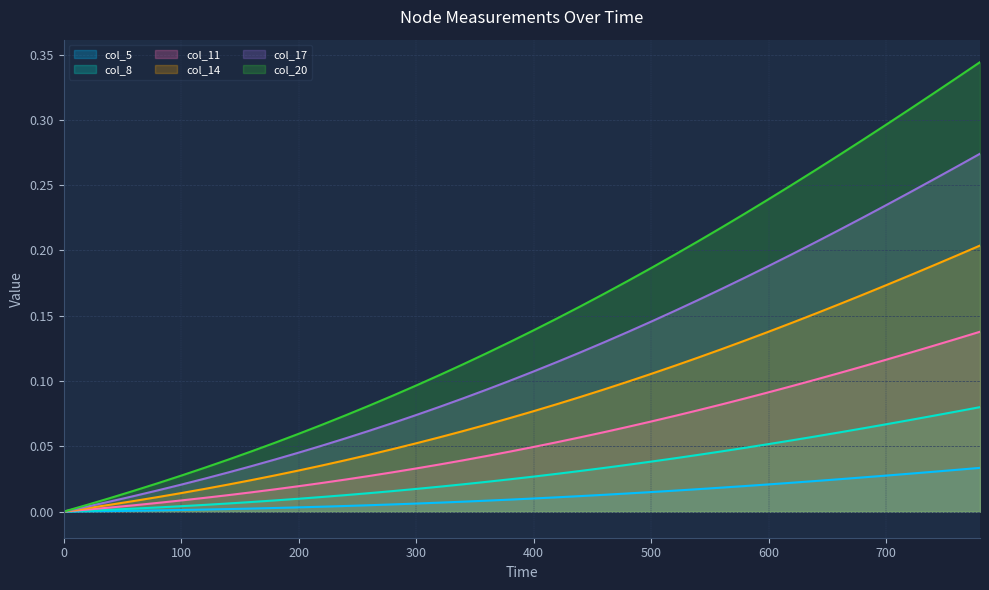

What is the maximum value for col_14?

0.2